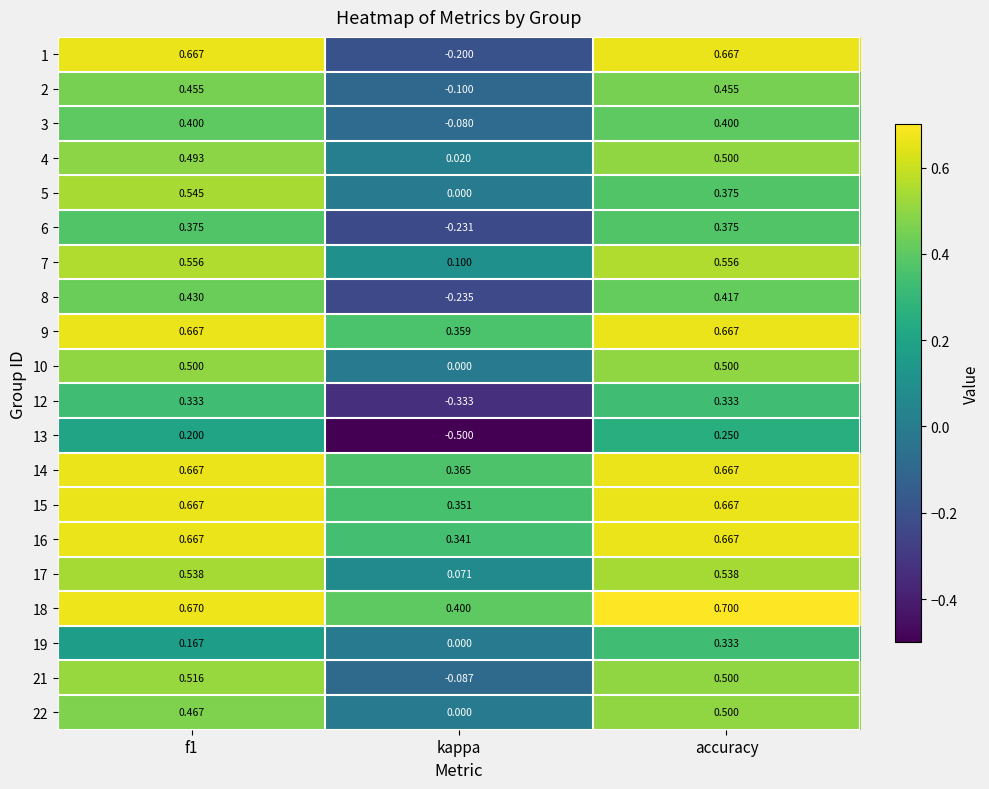

At which category is the sum across all series the highest?

accuracy